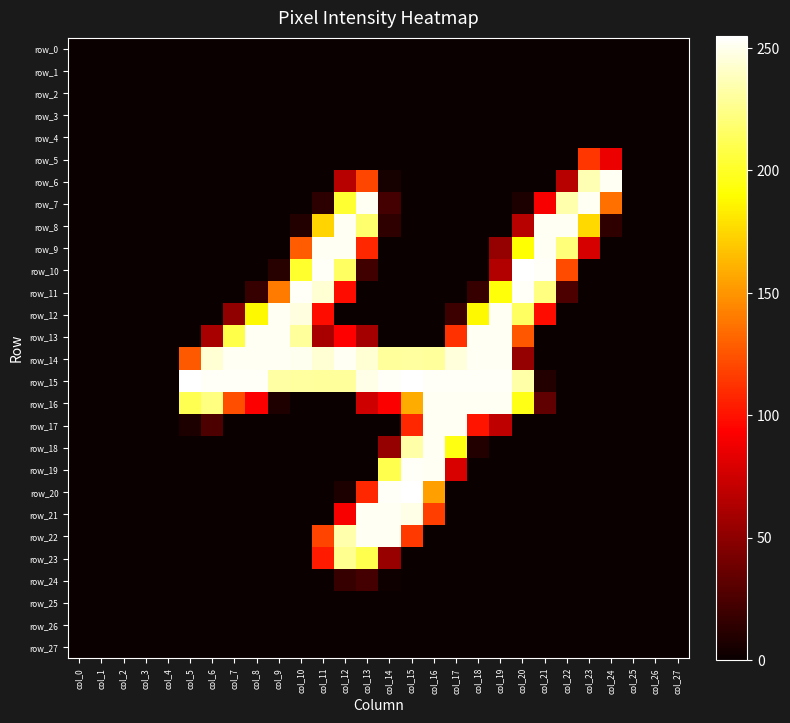

Reading left to right, list all the values displayed in this chart.

row_0: col_0=0	col_1=0	col_2=0	col_3=0	col_4=0	col_5=0	col_6=0	col_7=0	col_8=0	col_9=0	col_10=0	col_11=0	col_12=0	col_13=0	col_14=0	col_15=0	col_16=0	col_17=0	col_18=0	col_19=0	col_20=0	col_21=0	col_22=0	col_23=0	col_24=0	col_25=0	col_26=0	col_27=0
row_1: col_0=0	col_1=0	col_2=0	col_3=0	col_4=0	col_5=0	col_6=0	col_7=0	col_8=0	col_9=0	col_10=0	col_11=0	col_12=0	col_13=0	col_14=0	col_15=0	col_16=0	col_17=0	col_18=0	col_19=0	col_20=0	col_21=0	col_22=0	col_23=0	col_24=0	col_25=0	col_26=0	col_27=0
row_2: col_0=0	col_1=0	col_2=0	col_3=0	col_4=0	col_5=0	col_6=0	col_7=0	col_8=0	col_9=0	col_10=0	col_11=0	col_12=0	col_13=0	col_14=0	col_15=0	col_16=0	col_17=0	col_18=0	col_19=0	col_20=0	col_21=0	col_22=0	col_23=0	col_24=0	col_25=0	col_26=0	col_27=0
row_3: col_0=0	col_1=0	col_2=0	col_3=0	col_4=0	col_5=0	col_6=0	col_7=0	col_8=0	col_9=0	col_10=0	col_11=0	col_12=0	col_13=0	col_14=0	col_15=0	col_16=0	col_17=0	col_18=0	col_19=0	col_20=0	col_21=0	col_22=0	col_23=0	col_24=0	col_25=0	col_26=0	col_27=0
row_4: col_0=0	col_1=0	col_2=0	col_3=0	col_4=0	col_5=0	col_6=0	col_7=0	col_8=0	col_9=0	col_10=0	col_11=0	col_12=0	col_13=0	col_14=0	col_15=0	col_16=0	col_17=0	col_18=0	col_19=0	col_20=0	col_21=0	col_22=0	col_23=0	col_24=0	col_25=0	col_26=0	col_27=0
row_5: col_0=0	col_1=0	col_2=0	col_3=0	col_4=0	col_5=0	col_6=0	col_7=0	col_8=0	col_9=0	col_10=0	col_11=0	col_12=0	col_13=0	col_14=0	col_15=0	col_16=0	col_17=0	col_18=0	col_19=0	col_20=0	col_21=0	col_22=0	col_23=114	col_24=86	col_25=0	col_26=0	col_27=0
row_6: col_0=0	col_1=0	col_2=0	col_3=0	col_4=0	col_5=0	col_6=0	col_7=0	col_8=0	col_9=0	col_10=0	col_11=0	col_12=66	col_13=120	col_14=5	col_15=0	col_16=0	col_17=0	col_18=0	col_19=0	col_20=0	col_21=0	col_22=66	col_23=236	col_24=252	col_25=0	col_26=0	col_27=0
row_7: col_0=0	col_1=0	col_2=0	col_3=0	col_4=0	col_5=0	col_6=0	col_7=0	col_8=0	col_9=0	col_10=0	col_11=13	col_12=203	col_13=252	col_14=22	col_15=0	col_16=0	col_17=0	col_18=0	col_19=0	col_20=7	col_21=91	col_22=234	col_23=252	col_24=136	col_25=0	col_26=0	col_27=0
row_8: col_0=0	col_1=0	col_2=0	col_3=0	col_4=0	col_5=0	col_6=0	col_7=0	col_8=0	col_9=0	col_10=9	col_11=174	col_12=252	col_13=218	col_14=14	col_15=0	col_16=0	col_17=0	col_18=0	col_19=0	col_20=66	col_21=252	col_22=252	col_23=176	col_24=14	col_25=0	col_26=0	col_27=0
row_9: col_0=0	col_1=0	col_2=0	col_3=0	col_4=0	col_5=0	col_6=0	col_7=0	col_8=0	col_9=0	col_10=128	col_11=252	col_12=252	col_13=108	col_14=0	col_15=0	col_16=0	col_17=0	col_18=0	col_19=53	col_20=191	col_21=252	col_22=221	col_23=78	col_24=0	col_25=0	col_26=0	col_27=0
row_10: col_0=0	col_1=0	col_2=0	col_3=0	col_4=0	col_5=0	col_6=0	col_7=0	col_8=0	col_9=11	col_10=202	col_11=253	col_12=215	col_13=21	col_14=0	col_15=0	col_16=0	col_17=0	col_18=0	col_19=64	col_20=255	col_21=253	col_22=122	col_23=0	col_24=0	col_25=0	col_26=0	col_27=0
row_11: col_0=0	col_1=0	col_2=0	col_3=0	col_4=0	col_5=0	col_6=0	col_7=0	col_8=17	col_9=140	col_10=253	col_11=244	col_12=98	col_13=0	col_14=0	col_15=0	col_16=0	col_17=0	col_18=17	col_19=193	col_20=253	col_21=223	col_22=25	col_23=0	col_24=0	col_25=0	col_26=0	col_27=0
row_12: col_0=0	col_1=0	col_2=0	col_3=0	col_4=0	col_5=0	col_6=0	col_7=51	col_8=188	col_9=252	col_10=247	col_11=98	col_12=0	col_13=0	col_14=0	col_15=0	col_16=0	col_17=19	col_18=188	col_19=252	col_20=215	col_21=98	col_22=0	col_23=0	col_24=0	col_25=0	col_26=0	col_27=0
row_13: col_0=0	col_1=0	col_2=0	col_3=0	col_4=0	col_5=0	col_6=60	col_7=209	col_8=252	col_9=252	col_10=230	col_11=60	col_12=93	col_13=59	col_14=0	col_15=0	col_16=0	col_17=112	col_18=252	col_19=252	col_20=126	col_21=0	col_22=0	col_23=0	col_24=0	col_25=0	col_26=0	col_27=0
row_14: col_0=0	col_1=0	col_2=0	col_3=0	col_4=0	col_5=127	col_6=244	col_7=252	col_8=252	col_9=252	col_10=251	col_11=244	col_12=252	col_13=244	col_14=230	col_15=231	col_16=230	col_17=246	col_18=252	col_19=252	col_20=53	col_21=0	col_22=0	col_23=0	col_24=0	col_25=0	col_26=0	col_27=0
row_15: col_0=0	col_1=0	col_2=0	col_3=0	col_4=0	col_5=255	col_6=253	col_7=253	col_8=253	col_9=232	col_10=231	col_11=230	col_12=230	col_13=249	col_14=253	col_15=255	col_16=253	col_17=253	col_18=253	col_19=253	col_20=233	col_21=9	col_22=0	col_23=0	col_24=0	col_25=0	col_26=0	col_27=0
row_16: col_0=0	col_1=0	col_2=0	col_3=0	col_4=0	col_5=211	col_6=223	col_7=123	col_8=92	col_9=8	col_10=0	col_11=0	col_12=0	col_13=75	col_14=92	col_15=159	col_16=252	col_17=252	col_18=252	col_19=252	col_20=196	col_21=33	col_22=0	col_23=0	col_24=0	col_25=0	col_26=0	col_27=0
row_17: col_0=0	col_1=0	col_2=0	col_3=0	col_4=0	col_5=7	col_6=25	col_7=0	col_8=0	col_9=0	col_10=0	col_11=0	col_12=0	col_13=0	col_14=0	col_15=108	col_16=252	col_17=252	col_18=101	col_19=69	col_20=0	col_21=0	col_22=0	col_23=0	col_24=0	col_25=0	col_26=0	col_27=0
row_18: col_0=0	col_1=0	col_2=0	col_3=0	col_4=0	col_5=0	col_6=0	col_7=0	col_8=0	col_9=0	col_10=0	col_11=0	col_12=0	col_13=0	col_14=53	col_15=233	col_16=252	col_17=195	col_18=9	col_19=0	col_20=0	col_21=0	col_22=0	col_23=0	col_24=0	col_25=0	col_26=0	col_27=0
row_19: col_0=0	col_1=0	col_2=0	col_3=0	col_4=0	col_5=0	col_6=0	col_7=0	col_8=0	col_9=0	col_10=0	col_11=0	col_12=0	col_13=0	col_14=210	col_15=253	col_16=252	col_17=79	col_18=0	col_19=0	col_20=0	col_21=0	col_22=0	col_23=0	col_24=0	col_25=0	col_26=0	col_27=0
row_20: col_0=0	col_1=0	col_2=0	col_3=0	col_4=0	col_5=0	col_6=0	col_7=0	col_8=0	col_9=0	col_10=0	col_11=0	col_12=7	col_13=108	col_14=253	col_15=255	col_16=154	col_17=0	col_18=0	col_19=0	col_20=0	col_21=0	col_22=0	col_23=0	col_24=0	col_25=0	col_26=0	col_27=0
row_21: col_0=0	col_1=0	col_2=0	col_3=0	col_4=0	col_5=0	col_6=0	col_7=0	col_8=0	col_9=0	col_10=0	col_11=0	col_12=91	col_13=252	col_14=252	col_15=249	col_16=117	col_17=0	col_18=0	col_19=0	col_20=0	col_21=0	col_22=0	col_23=0	col_24=0	col_25=0	col_26=0	col_27=0
row_22: col_0=0	col_1=0	col_2=0	col_3=0	col_4=0	col_5=0	col_6=0	col_7=0	col_8=0	col_9=0	col_10=0	col_11=119	col_12=234	col_13=252	col_14=252	col_15=115	col_16=0	col_17=0	col_18=0	col_19=0	col_20=0	col_21=0	col_22=0	col_23=0	col_24=0	col_25=0	col_26=0	col_27=0
row_23: col_0=0	col_1=0	col_2=0	col_3=0	col_4=0	col_5=0	col_6=0	col_7=0	col_8=0	col_9=0	col_10=0	col_11=103	col_12=227	col_13=210	col_14=54	col_15=0	col_16=0	col_17=0	col_18=0	col_19=0	col_20=0	col_21=0	col_22=0	col_23=0	col_24=0	col_25=0	col_26=0	col_27=0
row_24: col_0=0	col_1=0	col_2=0	col_3=0	col_4=0	col_5=0	col_6=0	col_7=0	col_8=0	col_9=0	col_10=0	col_11=0	col_12=17	col_13=22	col_14=2	col_15=0	col_16=0	col_17=0	col_18=0	col_19=0	col_20=0	col_21=0	col_22=0	col_23=0	col_24=0	col_25=0	col_26=0	col_27=0
row_25: col_0=0	col_1=0	col_2=0	col_3=0	col_4=0	col_5=0	col_6=0	col_7=0	col_8=0	col_9=0	col_10=0	col_11=0	col_12=0	col_13=0	col_14=0	col_15=0	col_16=0	col_17=0	col_18=0	col_19=0	col_20=0	col_21=0	col_22=0	col_23=0	col_24=0	col_25=0	col_26=0	col_27=0
row_26: col_0=0	col_1=0	col_2=0	col_3=0	col_4=0	col_5=0	col_6=0	col_7=0	col_8=0	col_9=0	col_10=0	col_11=0	col_12=0	col_13=0	col_14=0	col_15=0	col_16=0	col_17=0	col_18=0	col_19=0	col_20=0	col_21=0	col_22=0	col_23=0	col_24=0	col_25=0	col_26=0	col_27=0
row_27: col_0=0	col_1=0	col_2=0	col_3=0	col_4=0	col_5=0	col_6=0	col_7=0	col_8=0	col_9=0	col_10=0	col_11=0	col_12=0	col_13=0	col_14=0	col_15=0	col_16=0	col_17=0	col_18=0	col_19=0	col_20=0	col_21=0	col_22=0	col_23=0	col_24=0	col_25=0	col_26=0	col_27=0